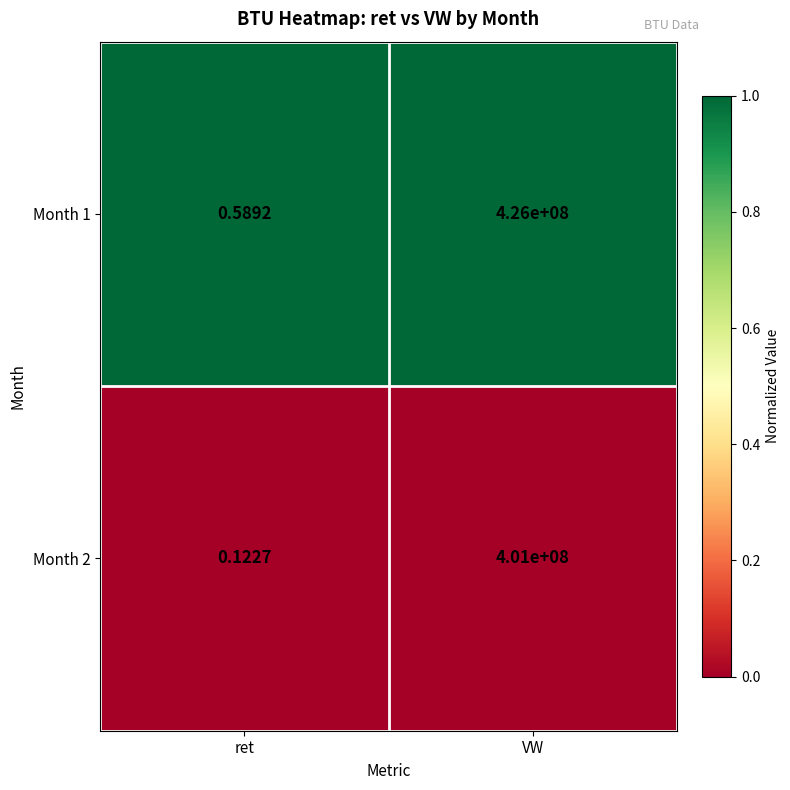

Which category has the lowest value in the Month 2 series?

ret